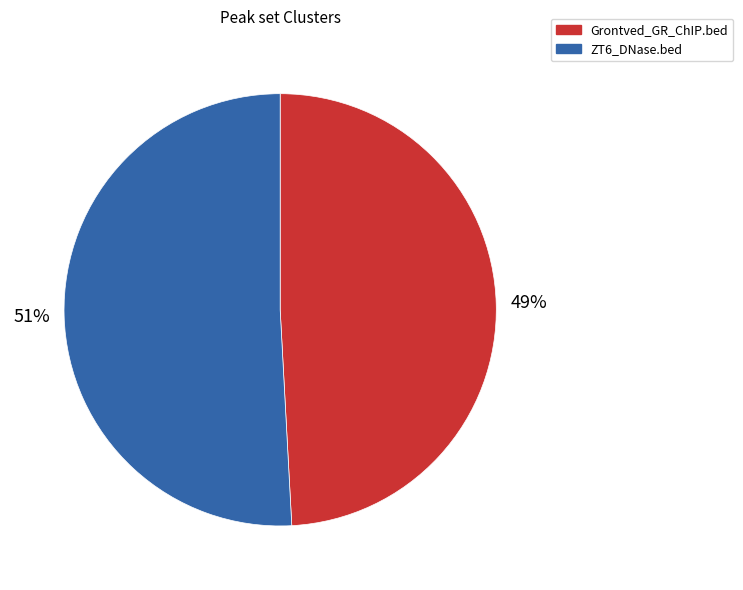

To the nearest percent, what percentage of the pie is ZT6_DNase.bed?

51%